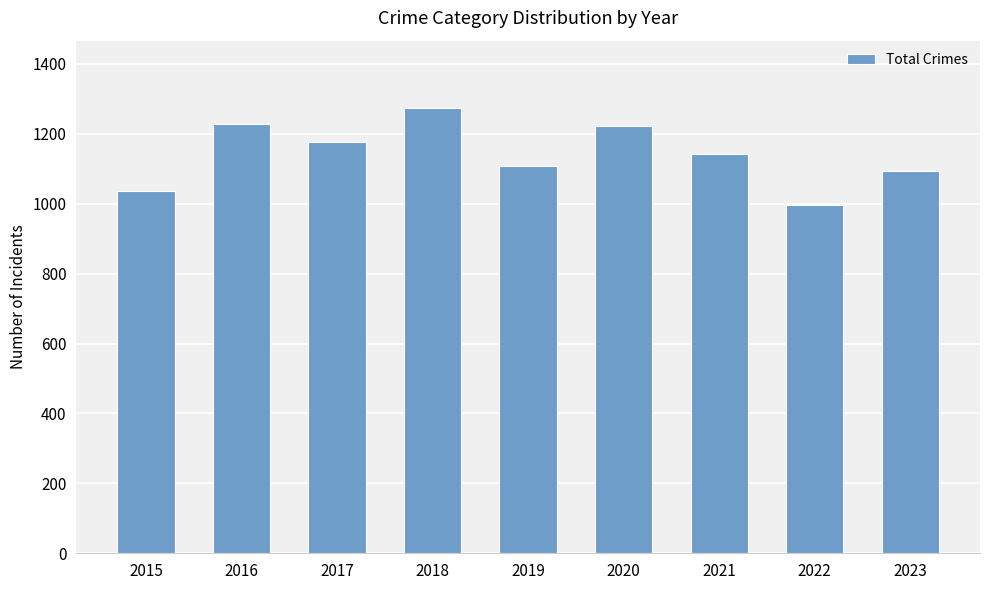

Which has a higher value, 2015 or 2021?

2021